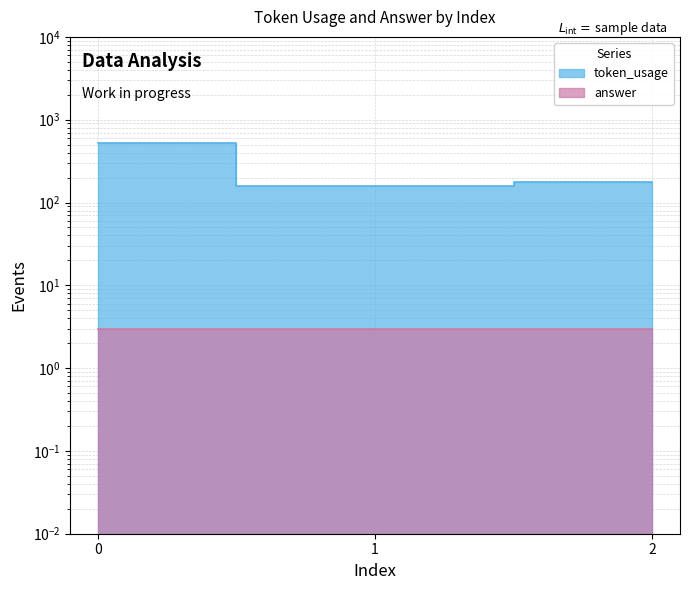

Reading right to left, what are all the values shown in this chart?

175	157	523